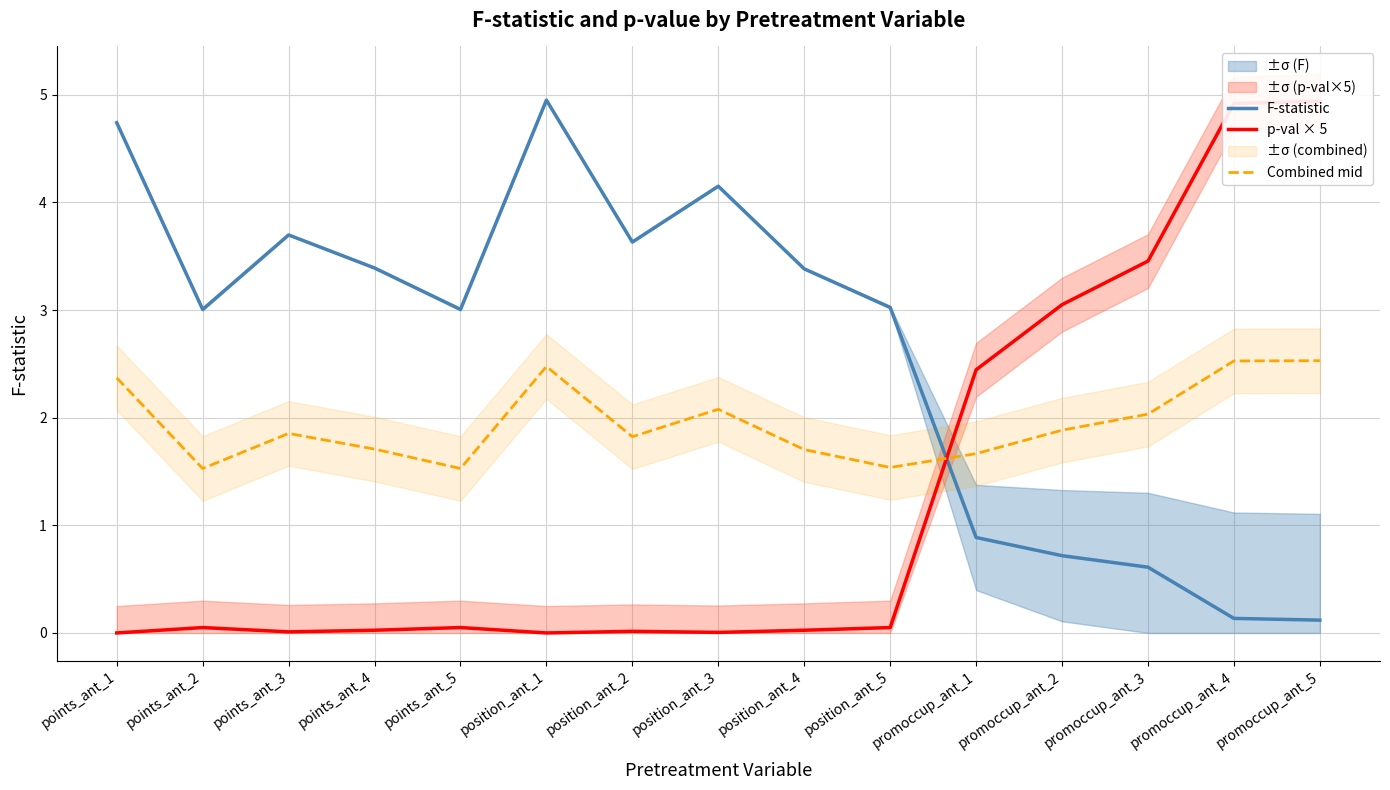

At which label is p-val × 5 closest to 2?

promoccup_ant_1